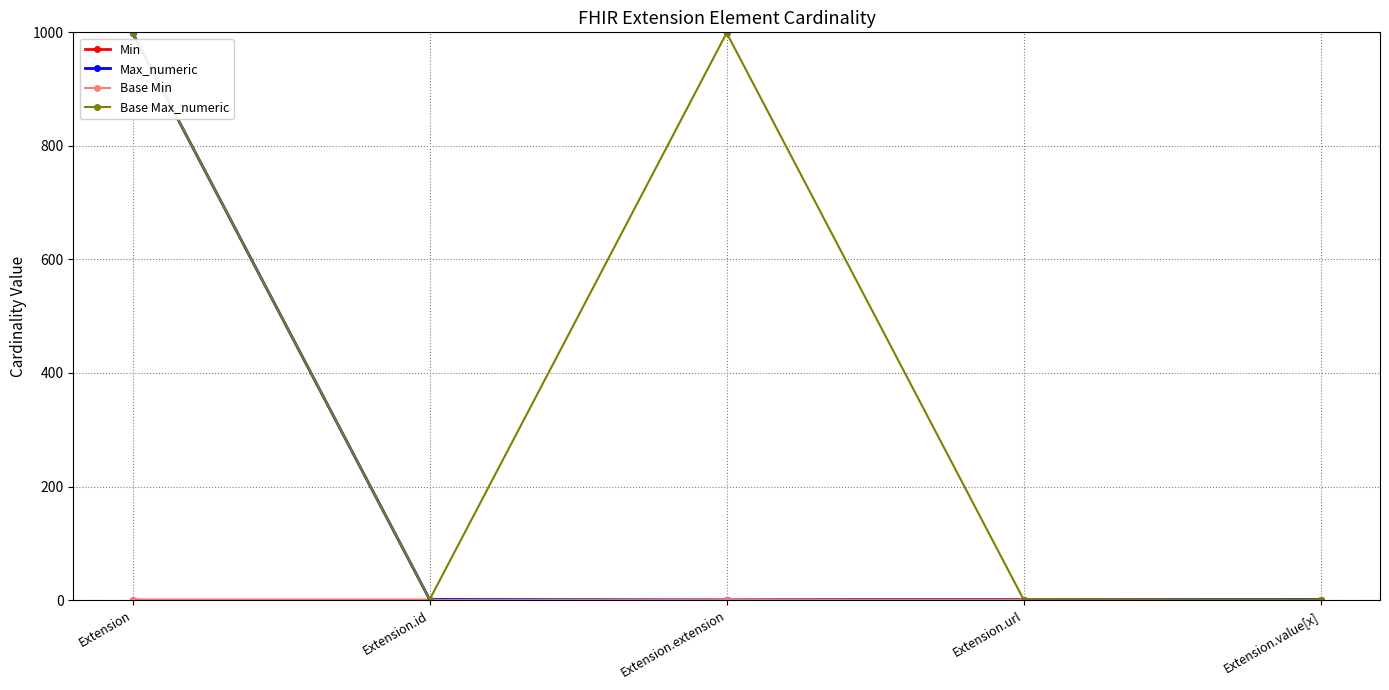

Is the value of Min at Extension greater than the value of Base Max_numeric at Extension.value[x]?

No